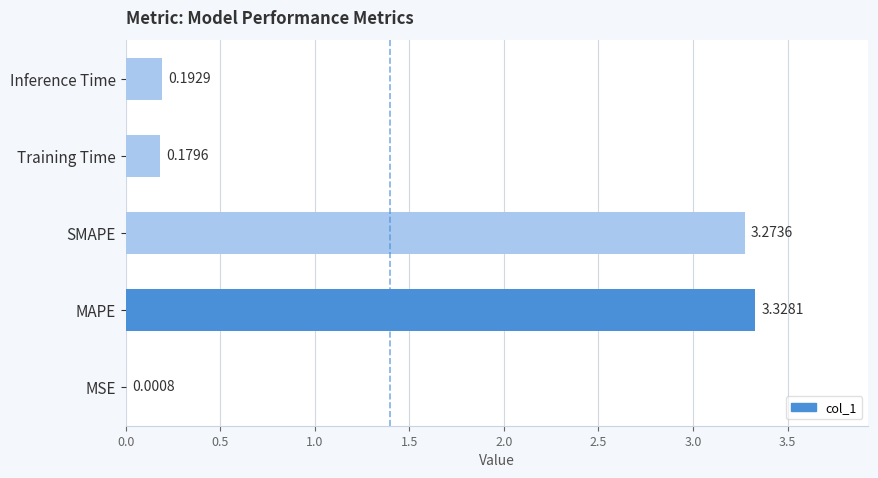

What is the average value?

1.4